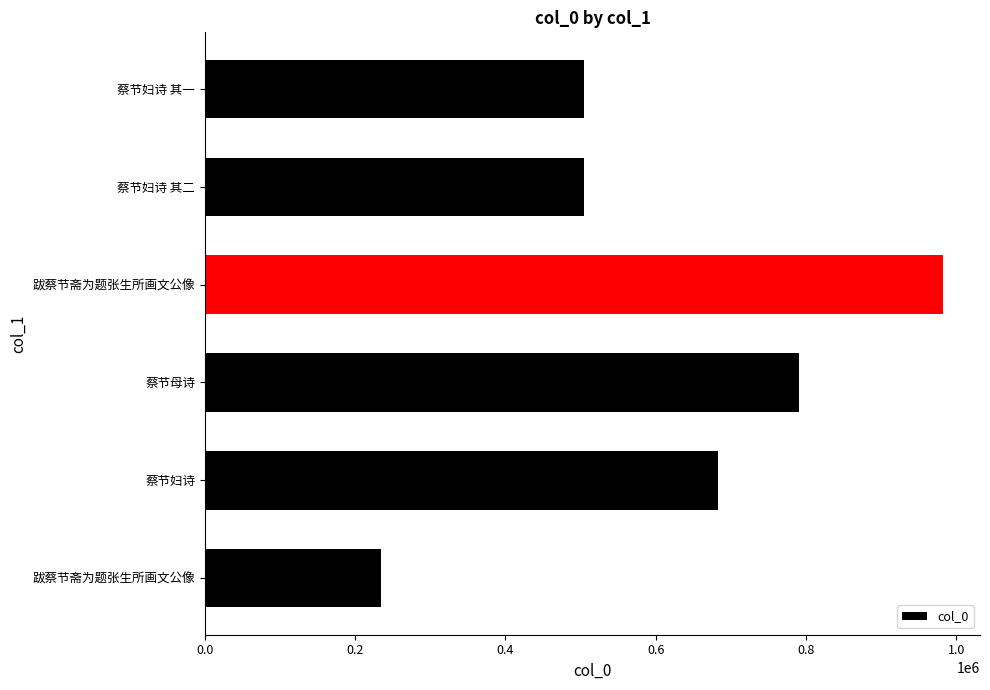

Are the bars horizontal?

Yes